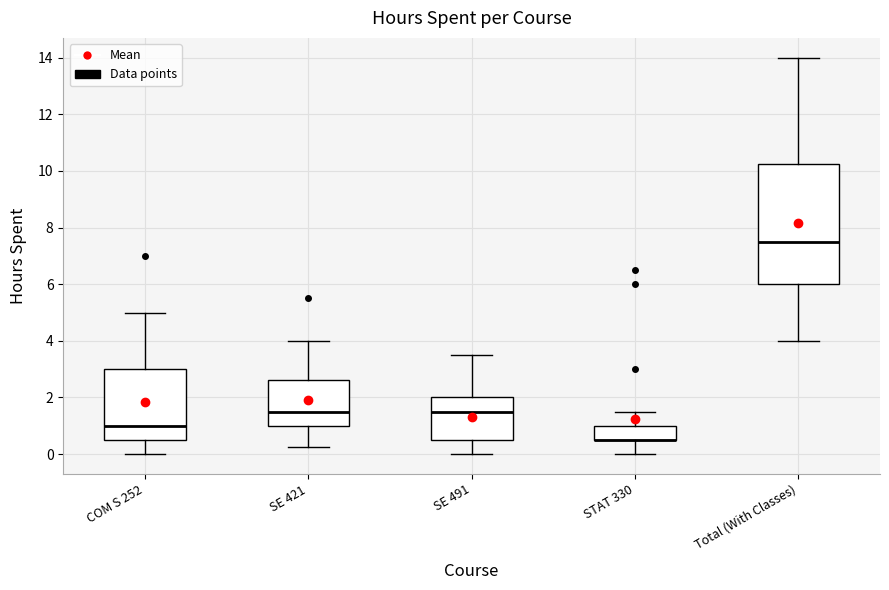

Comparing the boxes themselves (not the whiskers), which one is the tallest?

Total (With Classes)